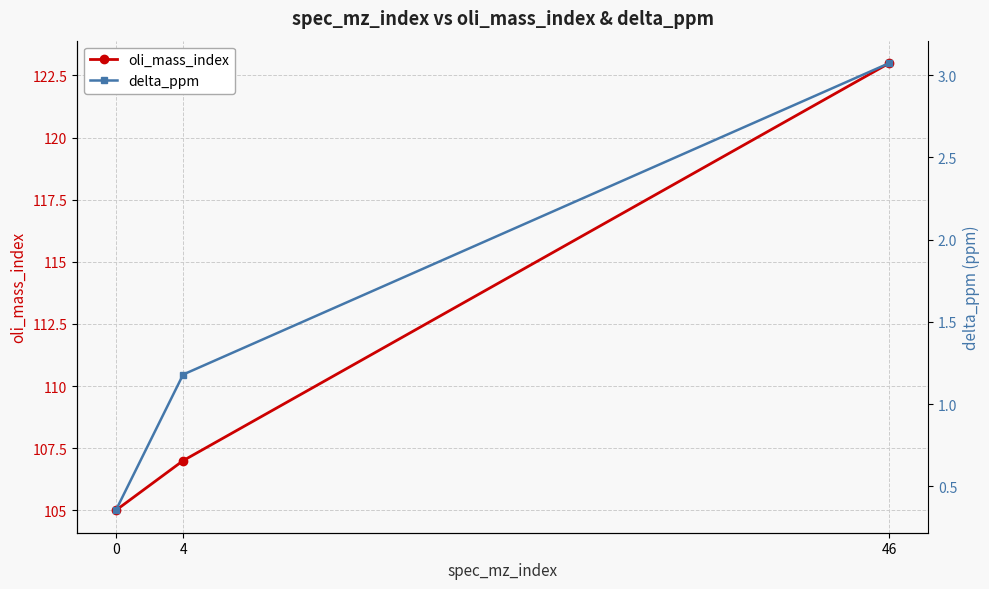

Reading left to right, list all the values displayed in this chart.

oli_mass_index: 0=105.0	4=107.0	46=123.0
delta_ppm: 0=0.4	4=1.2	46=3.1